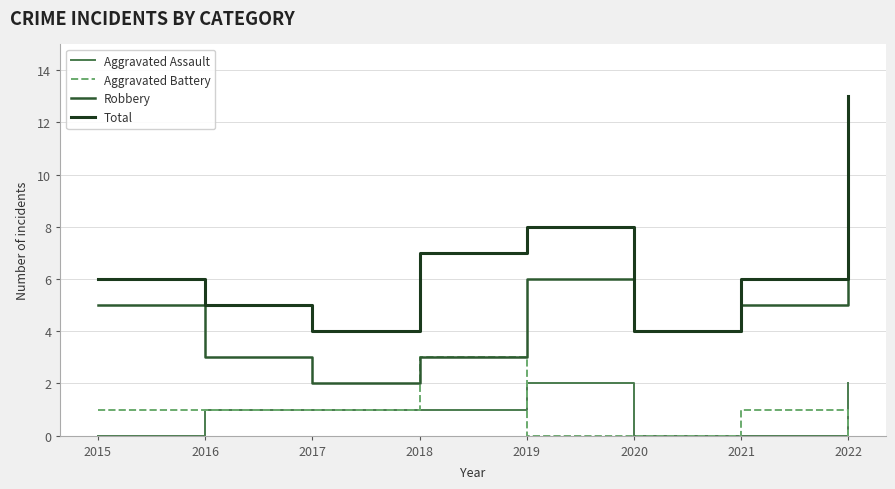

Count the Aggravated Battery values in the range 0 to 1.

7